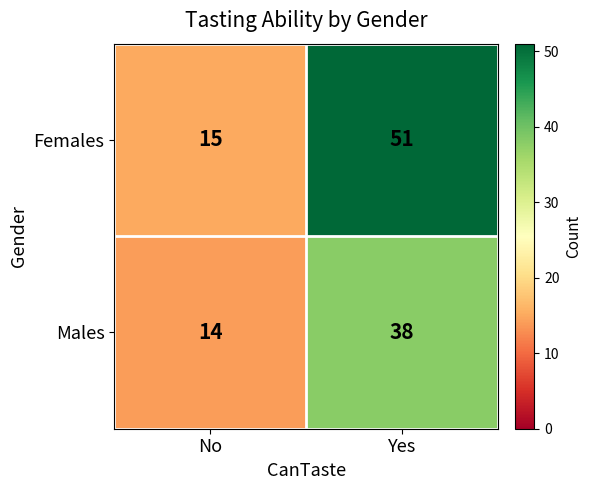

How many data points does each series have?

2